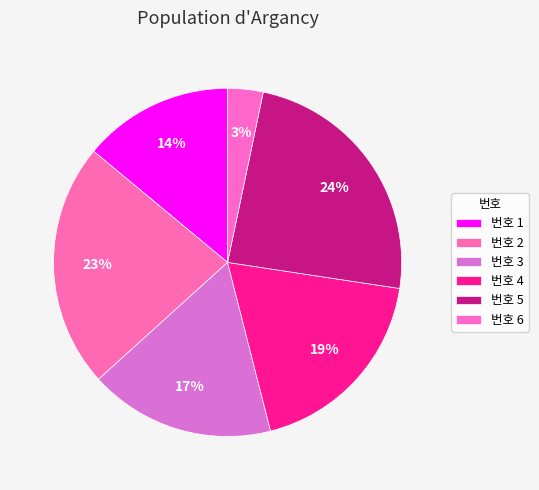

How many segments does this pie chart have?

6